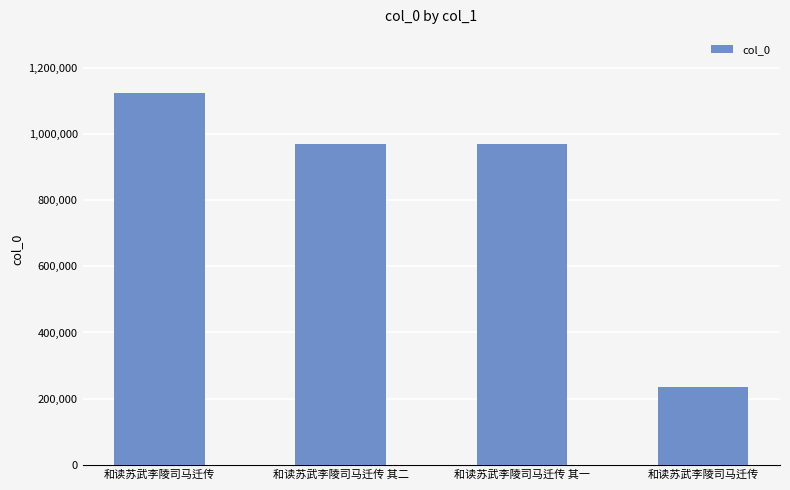

Are the bars horizontal?

No